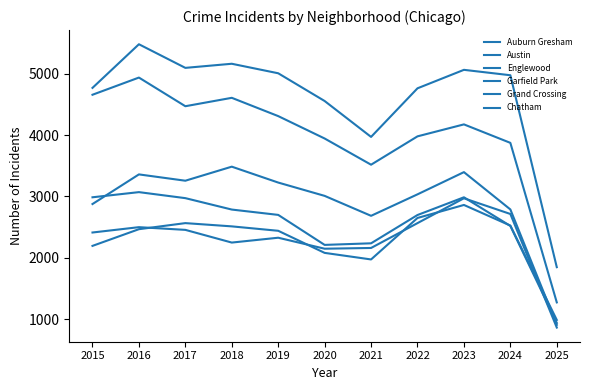

What is the maximum value shown in the chart?

5481